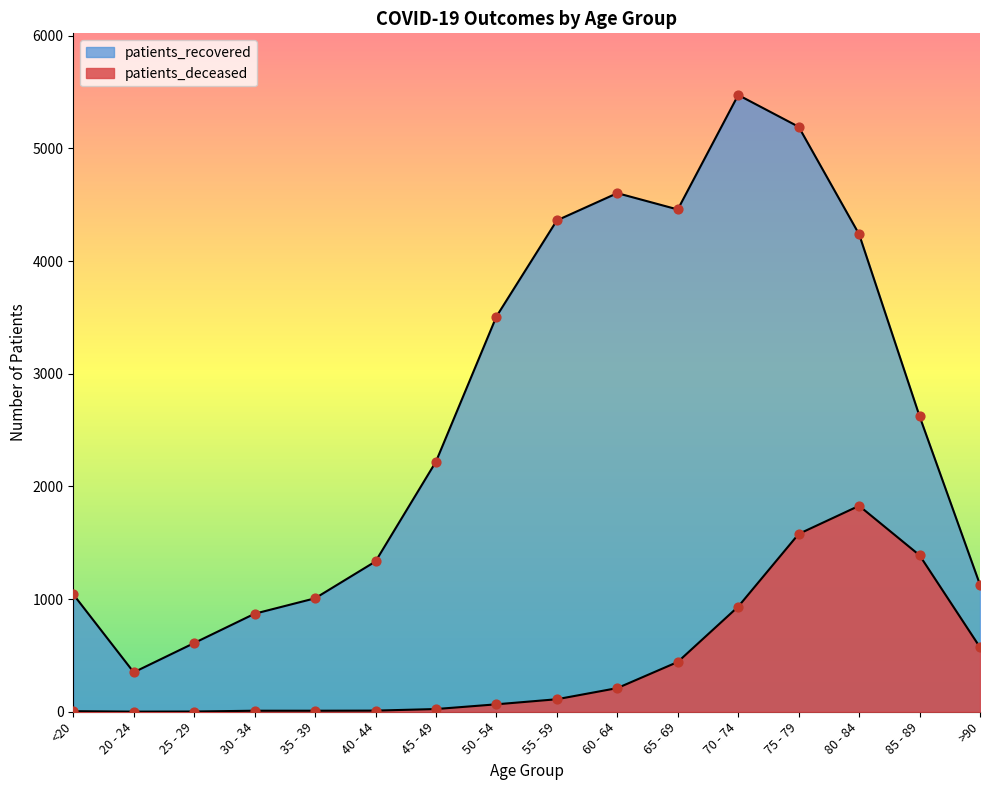

Which series reaches the maximum Y coordinate?

patients_recovered